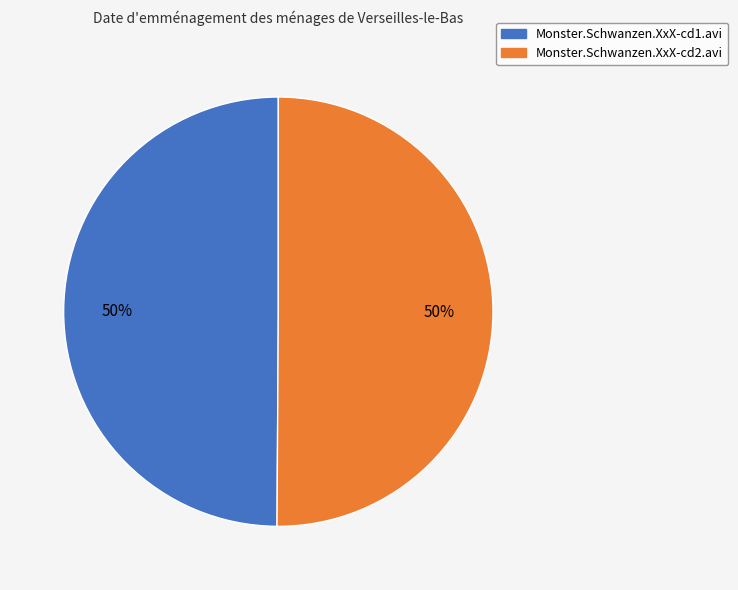

How many segments does this pie chart have?

2